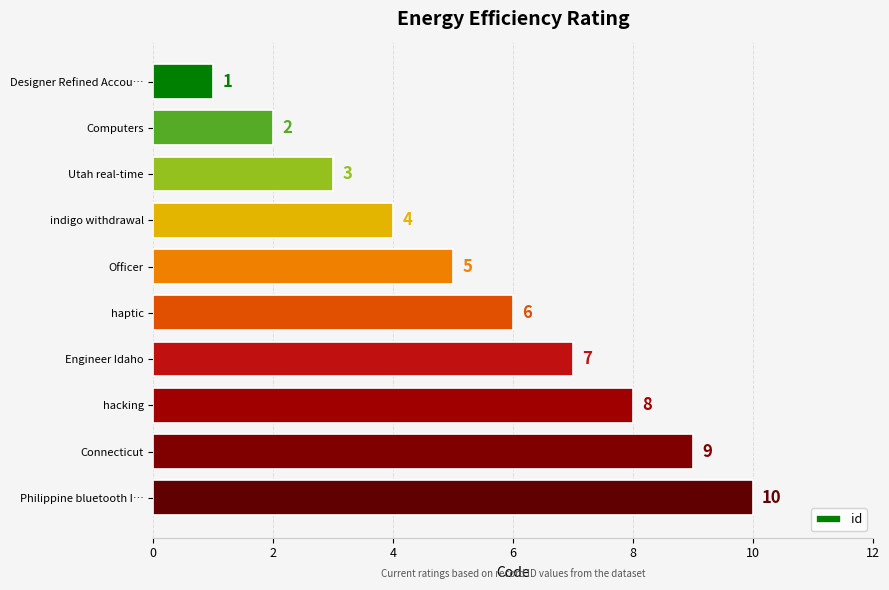

Is it true that the value at Designer Refined Accou… is 1?

True